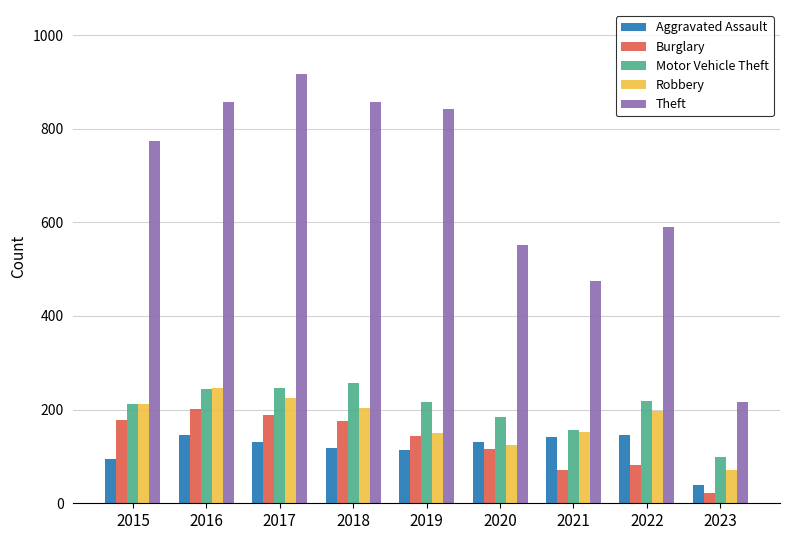

What is the value of the Motor Vehicle Theft bar at the 4th from the left?

256